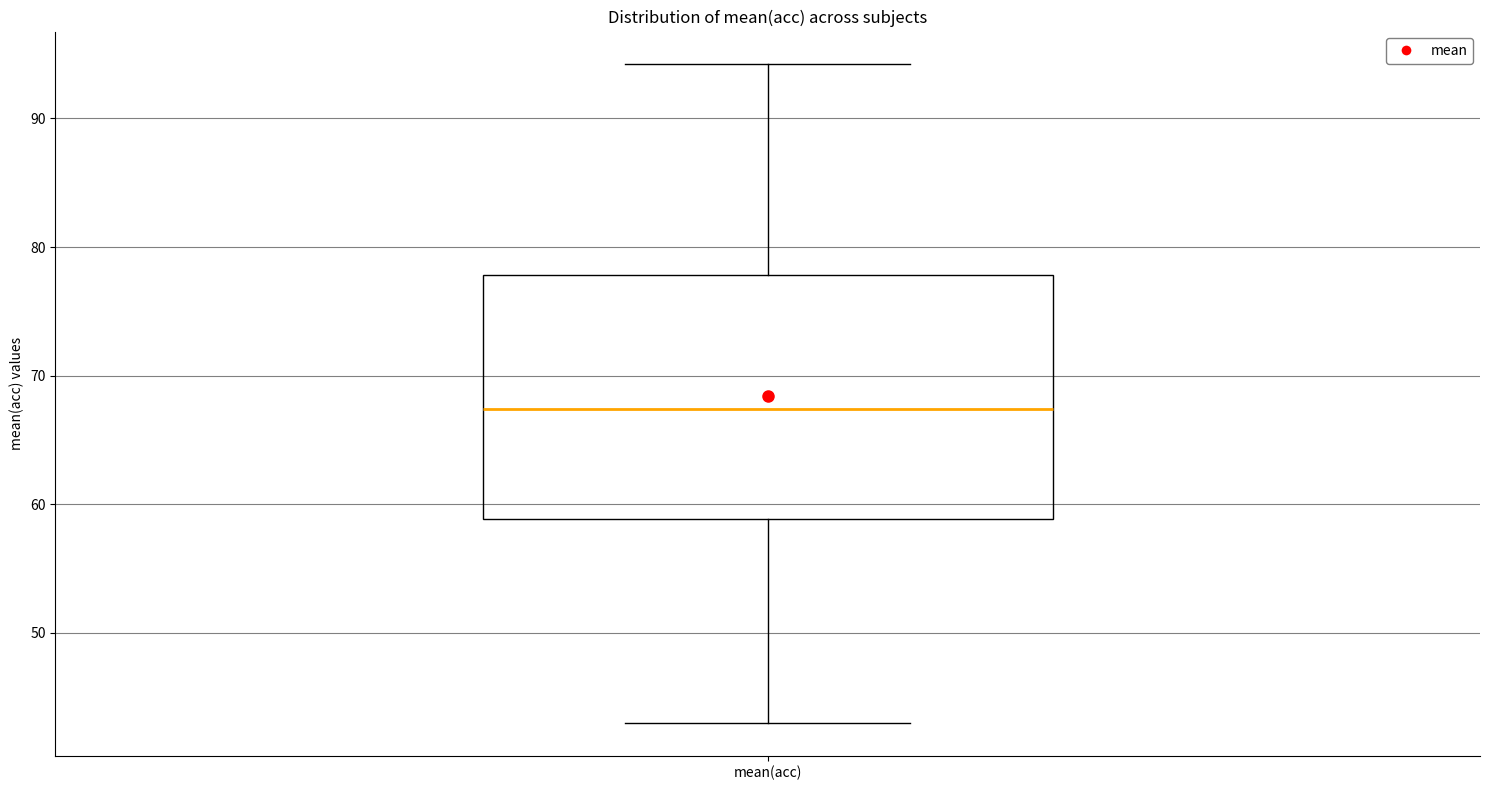

Read this box plot against the y-axis: the position of the median line, the range covered by the box, and the ends of both whiskers. The values are not printed on the chart, so give them approximately, as read against the axis.

median 67, box 59 to 78, whiskers 43 to 94